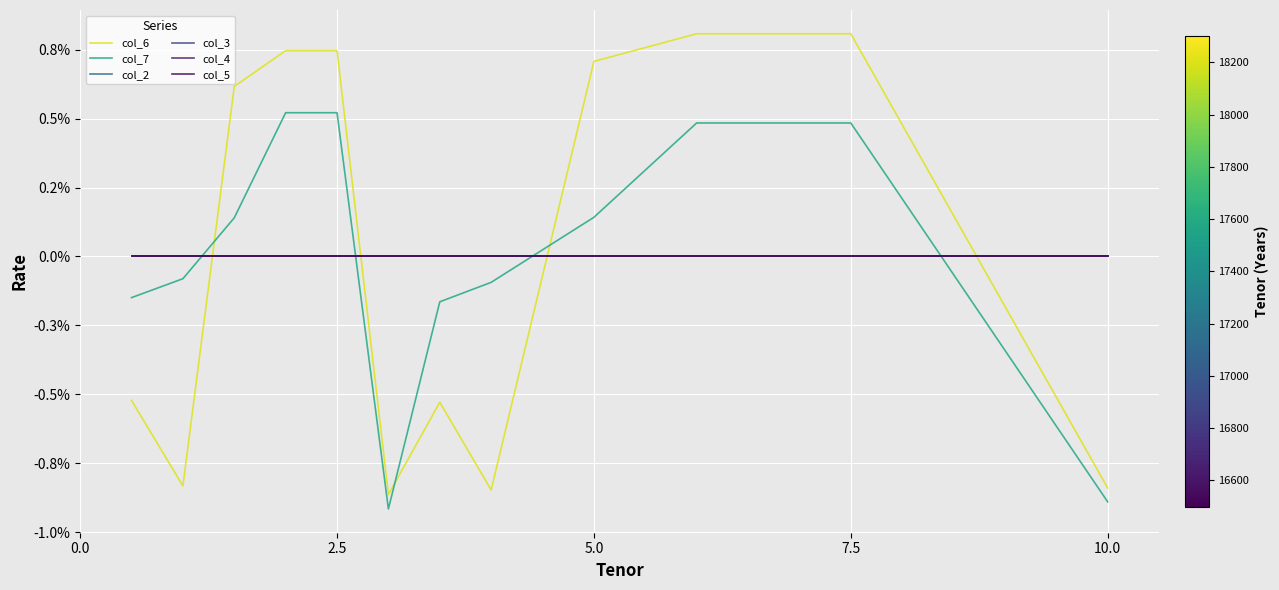

Does the chart have visible grid lines?

Yes